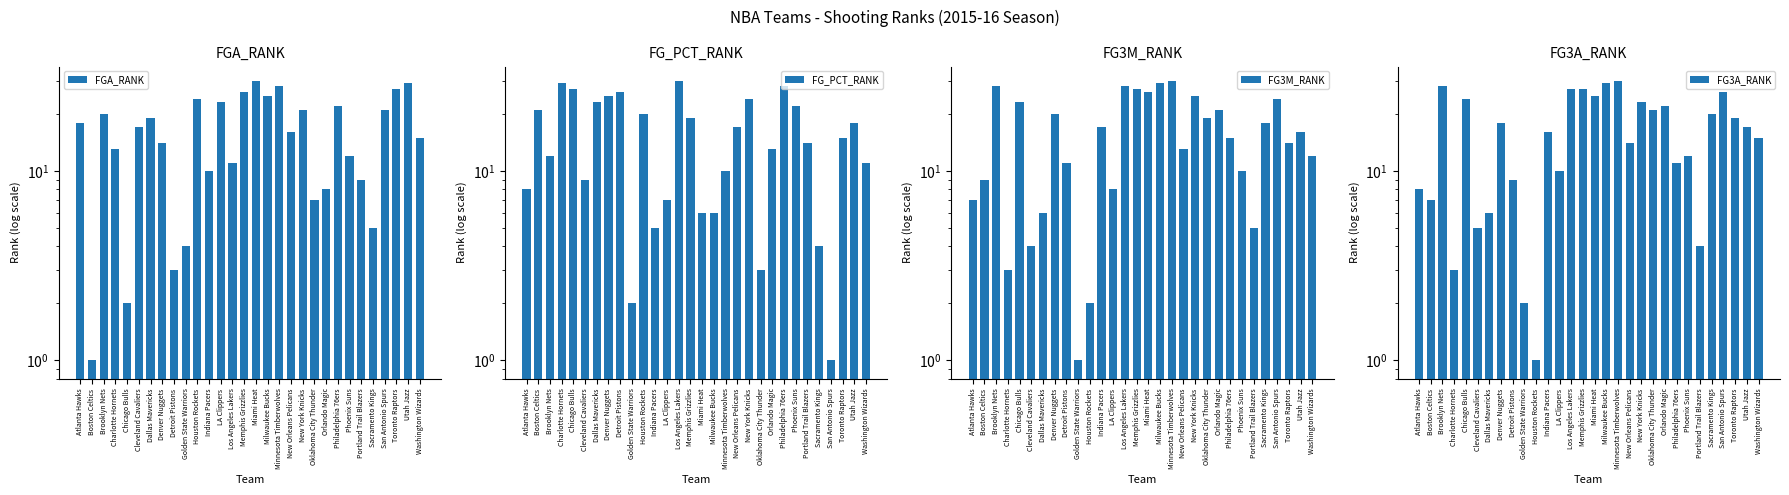

Is it true that FGA_RANK equals 3 at Detroit Pistons?

True